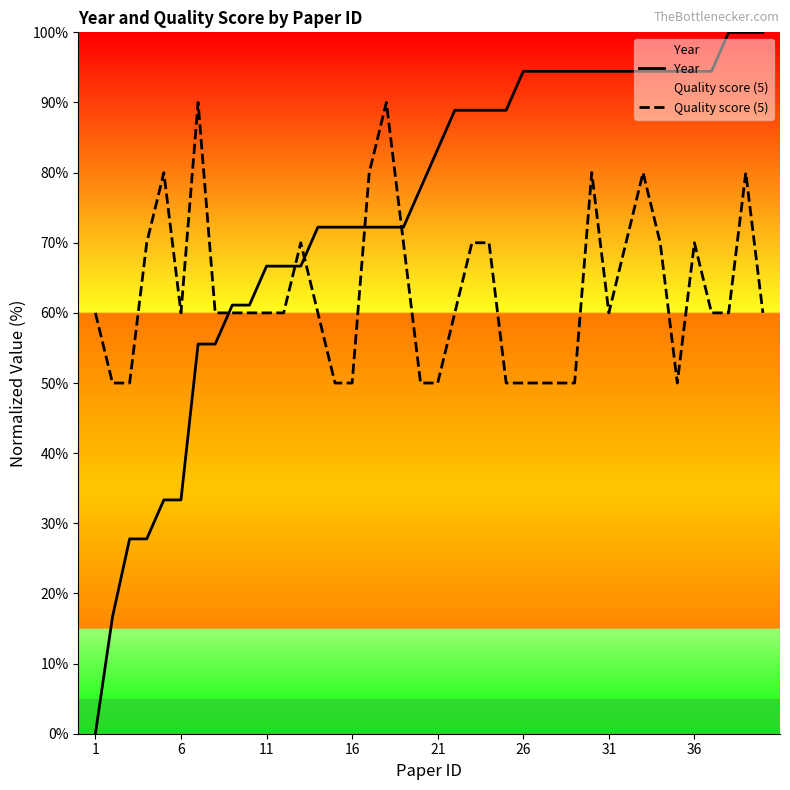

How many values in the Quality score (5) series are below 60?

12